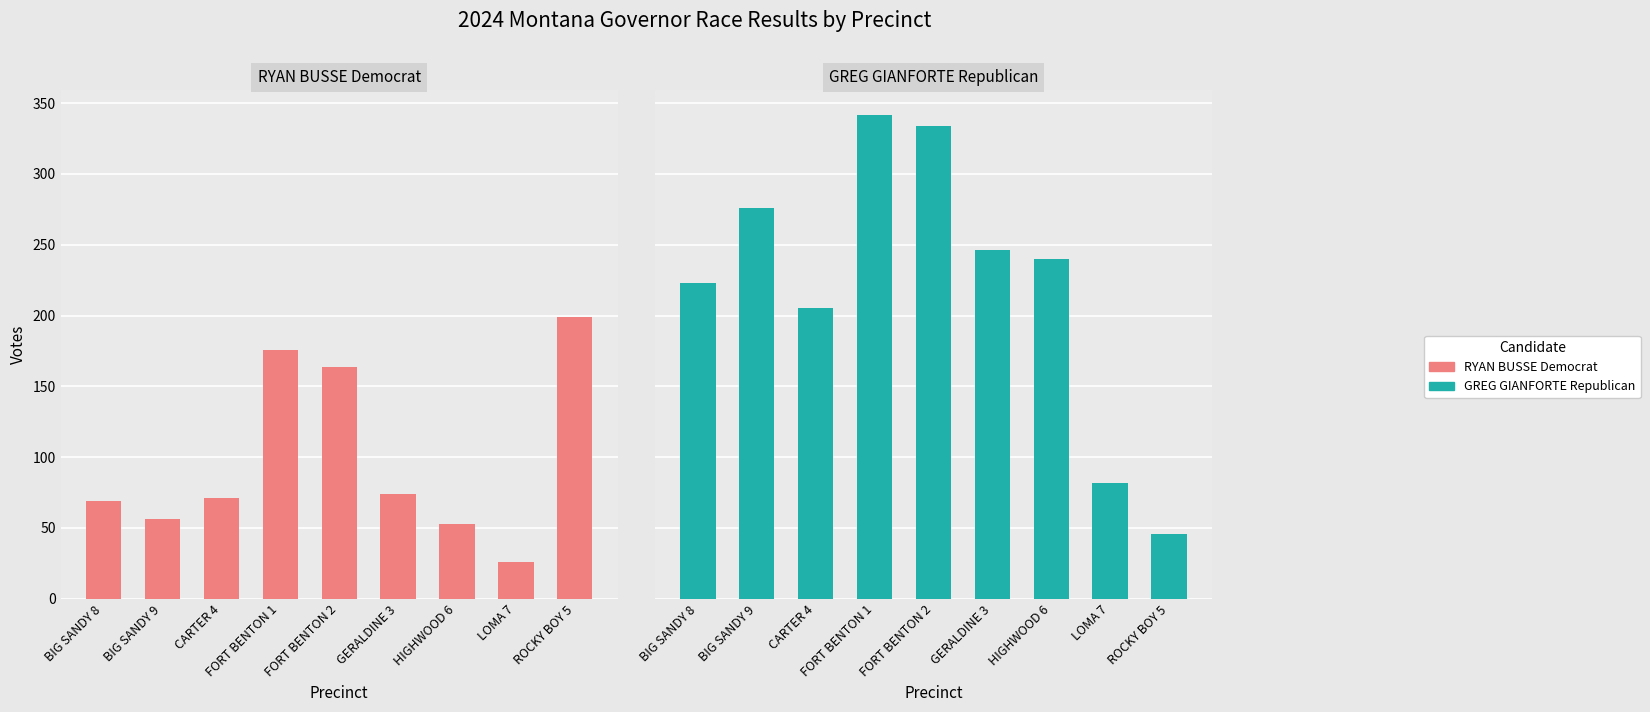

What is the difference between the maximum and second lowest values in the GREG GIANFORTE Republican series?

260